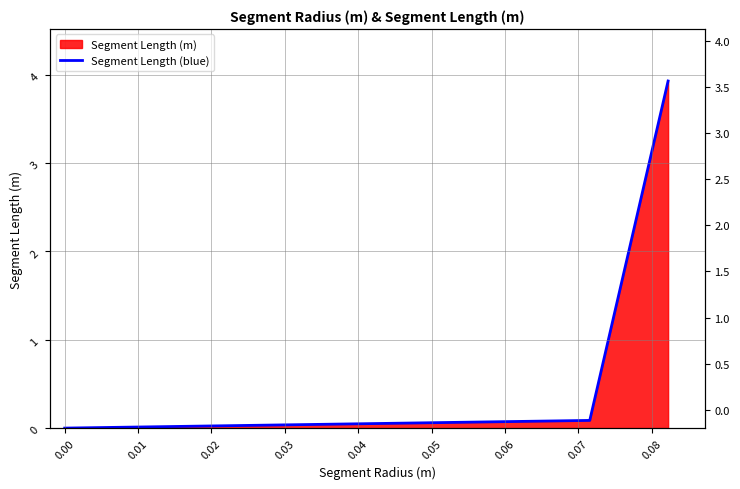

Does the chart display data point markers on the line(s)?

No